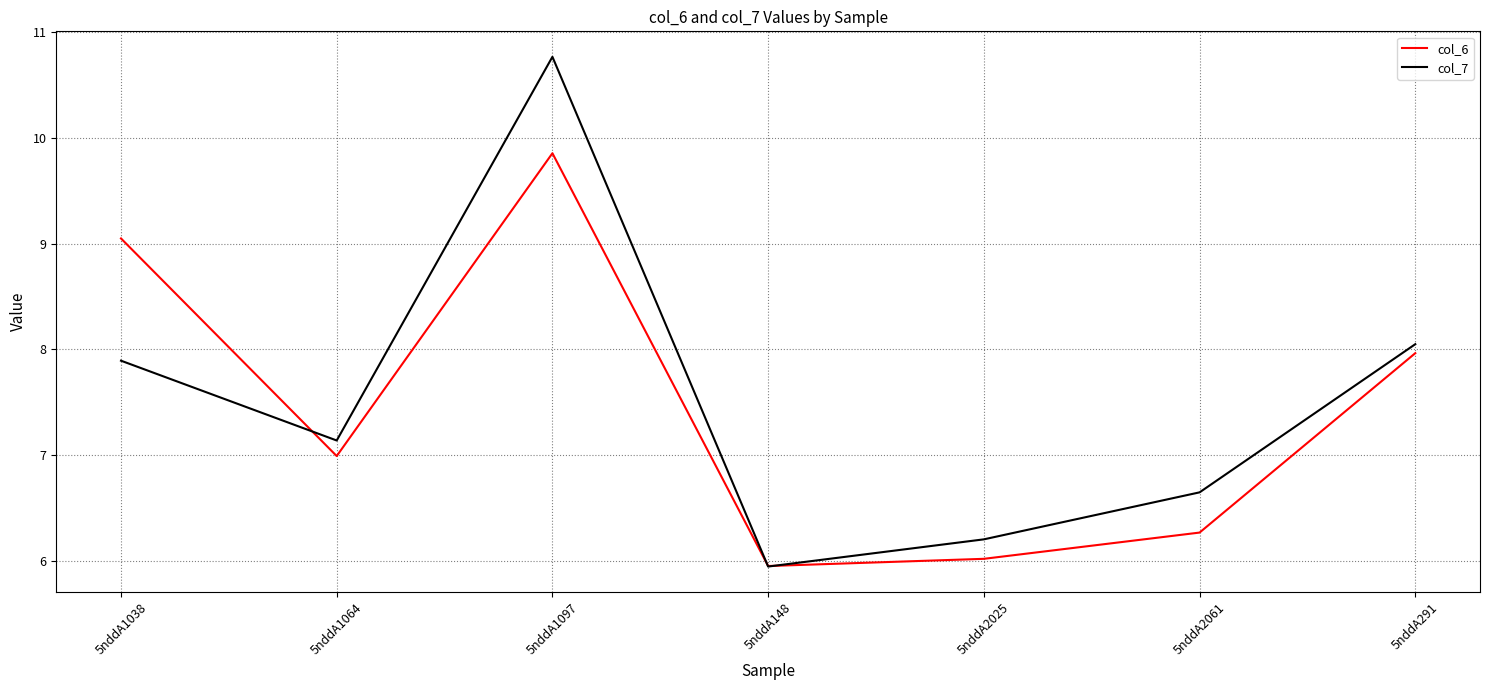

Is it true that col_6 equals 6.0 at 5nddA148?

True